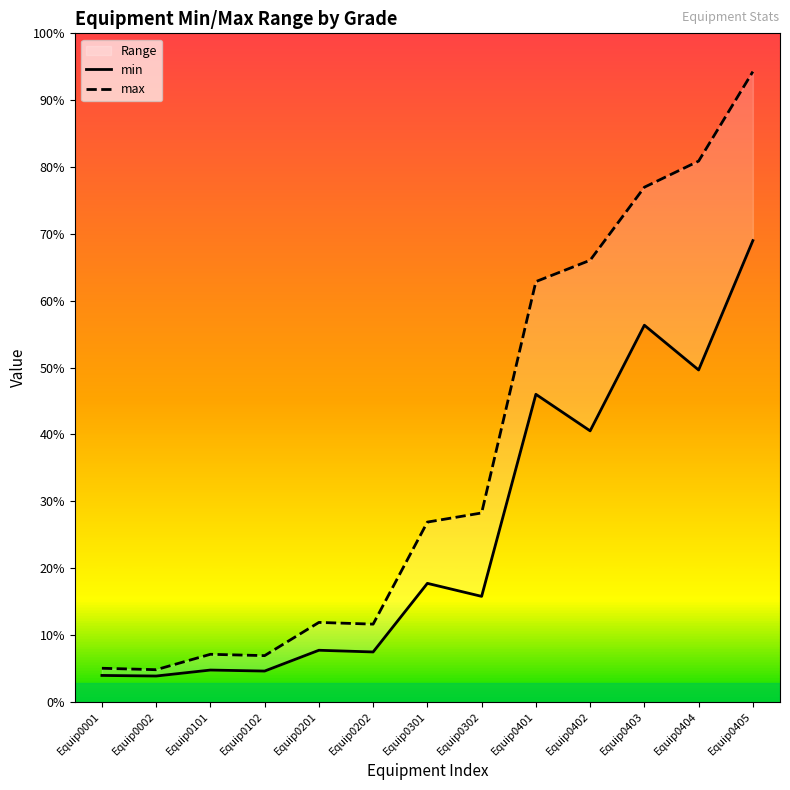

The min series shows 20.9 at Equip0202. True or false?

True